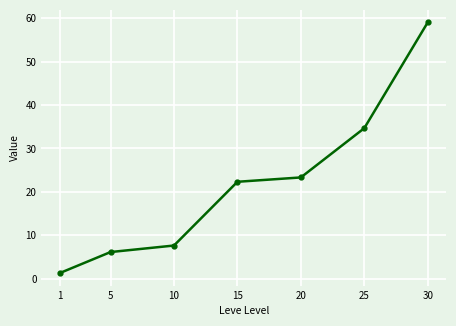

Reading right to left, extract all data points from this chart.

59.0	34.7	23.3	22.3	7.7	6.2	1.3